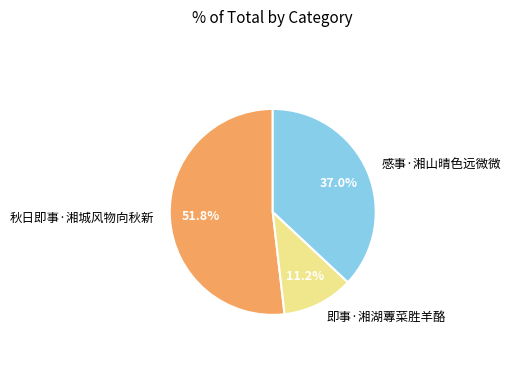

Is there a majority slice in this chart?

Yes